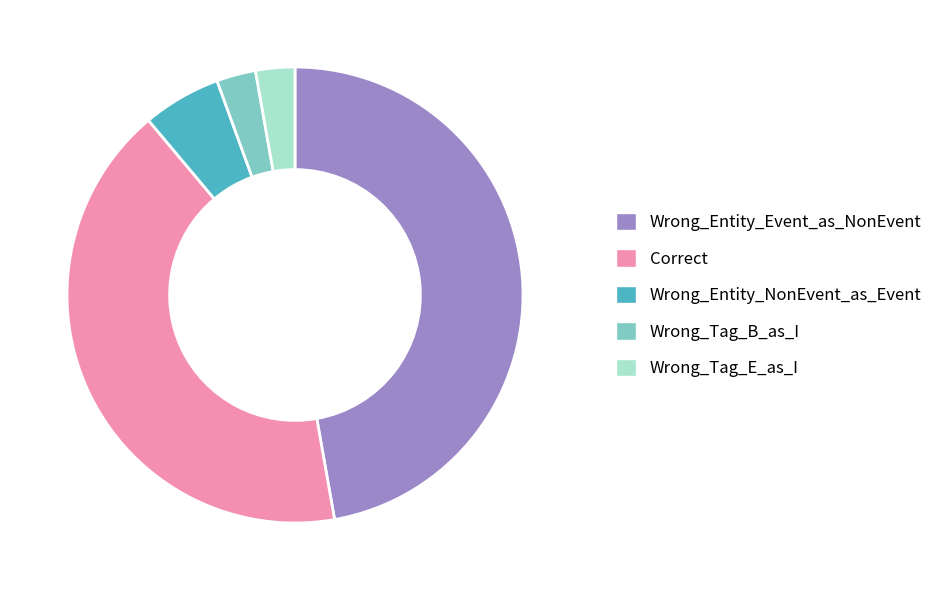

Is it true that Wrong_Tag_E_as_I is 11% of the pie?

False